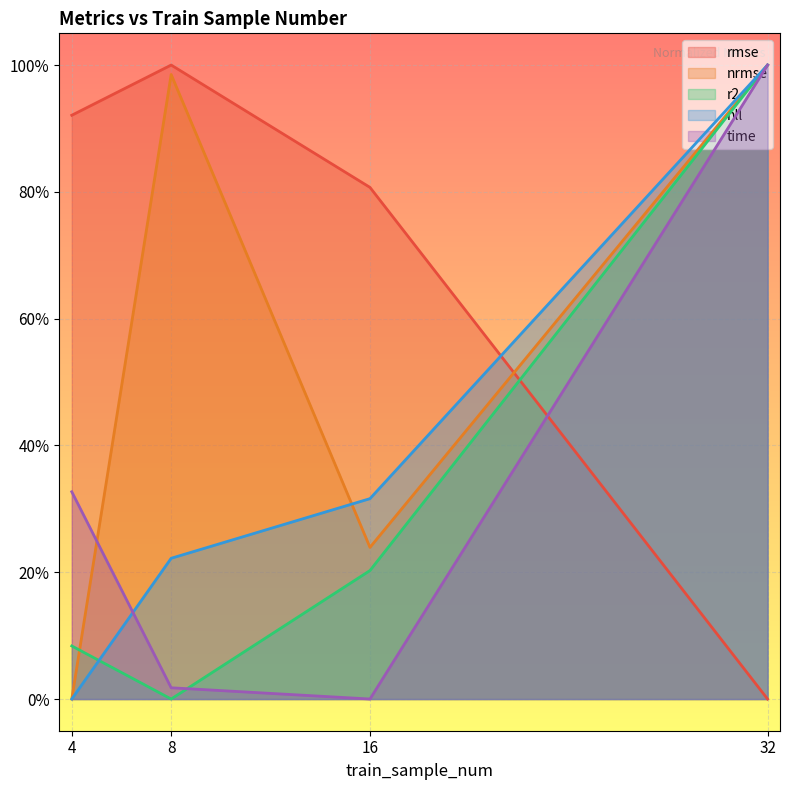

Which has a higher value, 16 or 4?

4